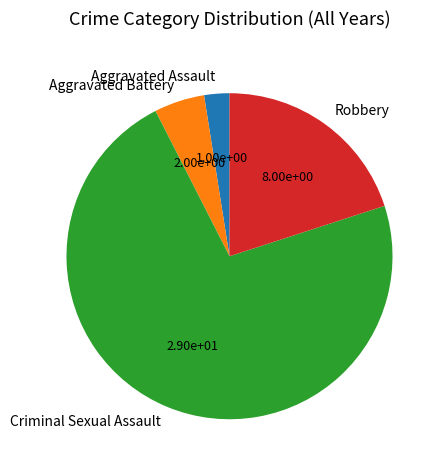

Which slice is the smallest?

Aggravated Assault